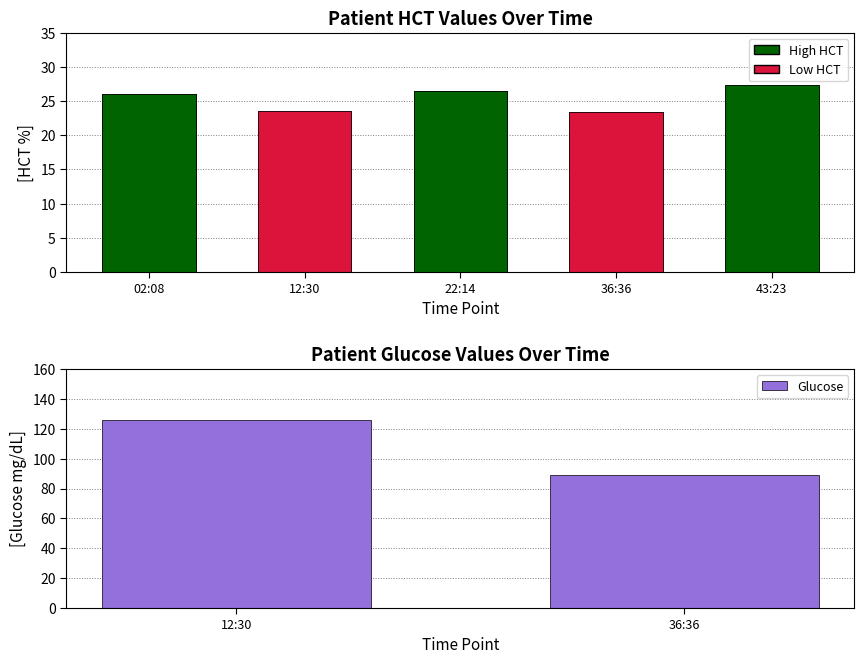

What is the greatest value displayed?

126